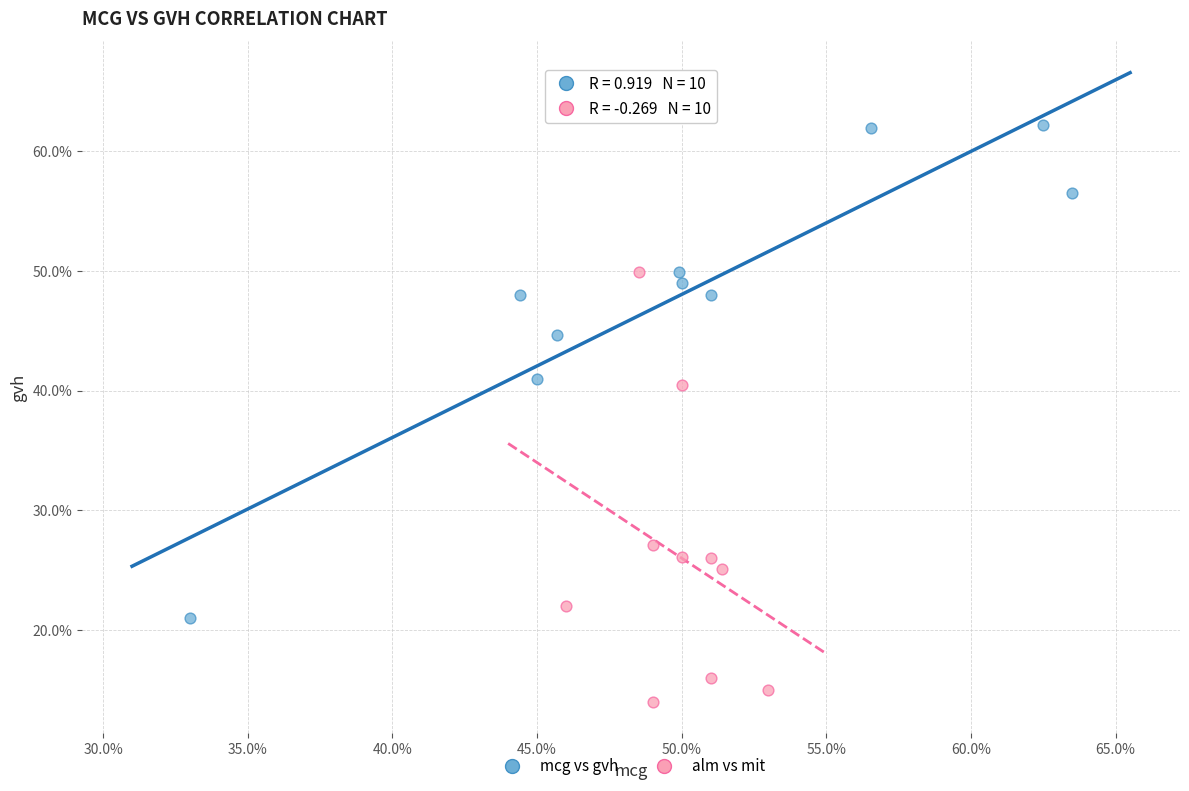

What are all the series names shown in the legend?

mcg vs gvh, alm vs mit